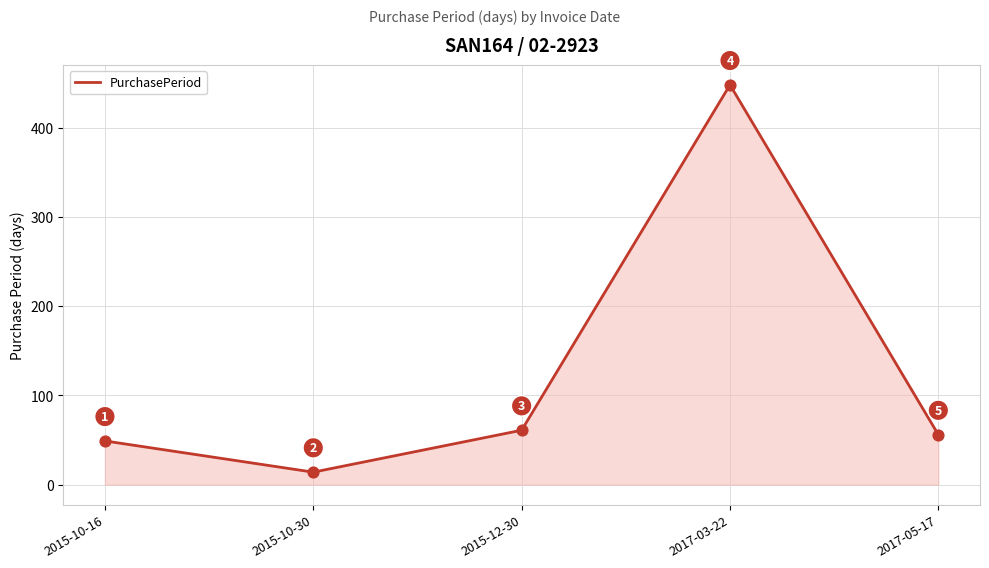

What is the ratio of the value at 2017-05-17 to the value at 2015-10-30?

4.0